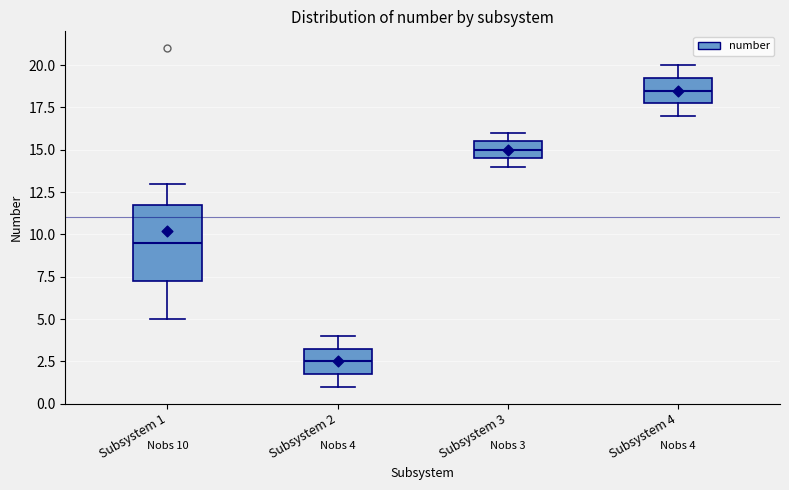

Which box has the highest median line?

Subsystem 4